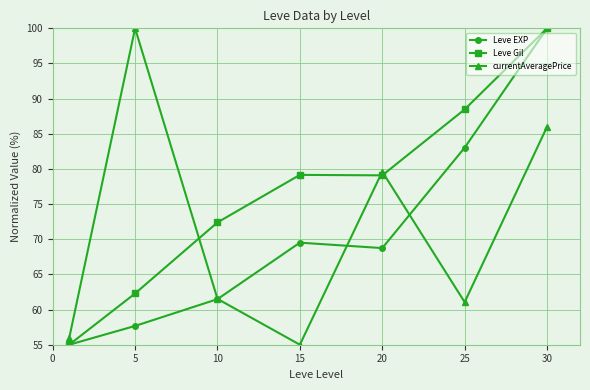

Which series has the largest total across all categories?

Leve Gil